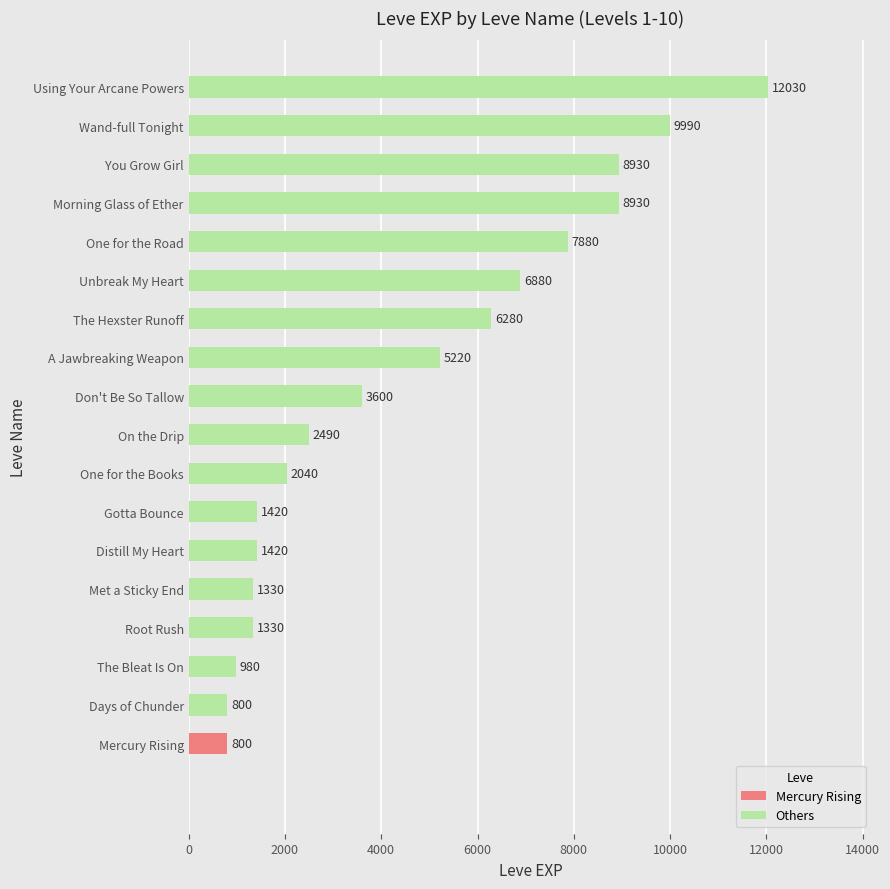

Where is the data nearest to the value 6415?

The Hexster Runoff